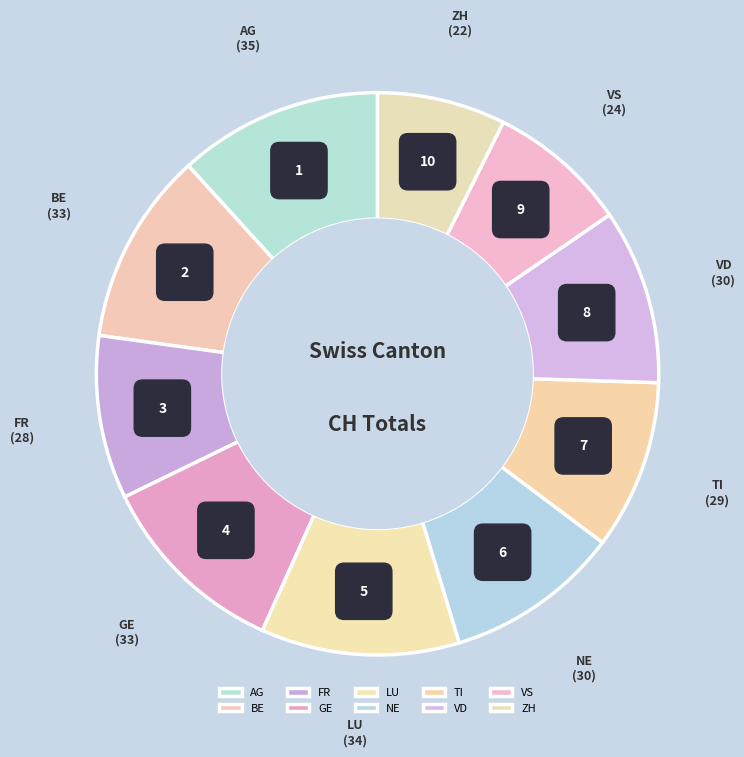

Count the number of slices in the pie.

10